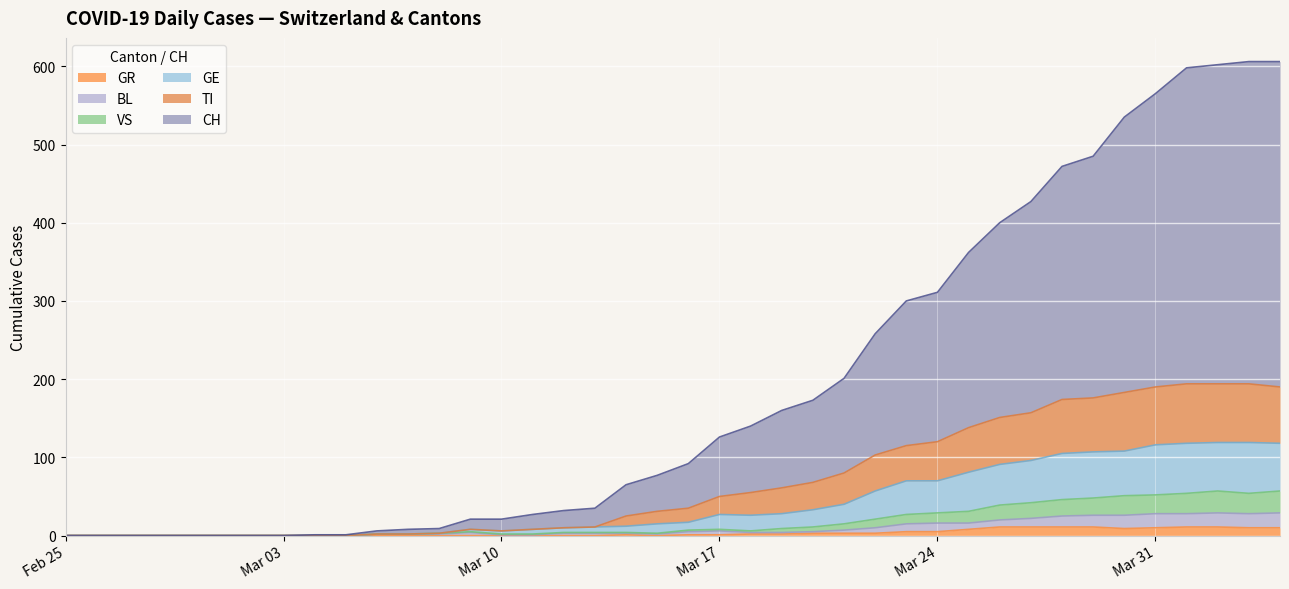

What is the value of the CH point at the 32nd from the left?

427